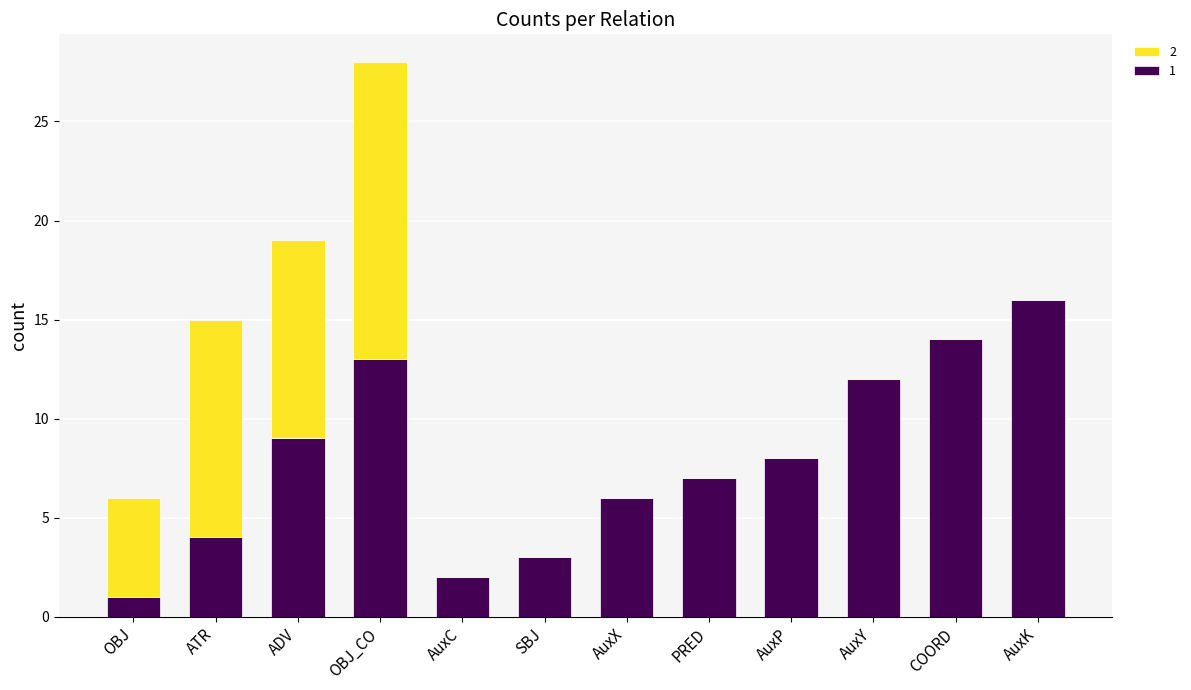

At which label does 1 reach its peak?

AuxK